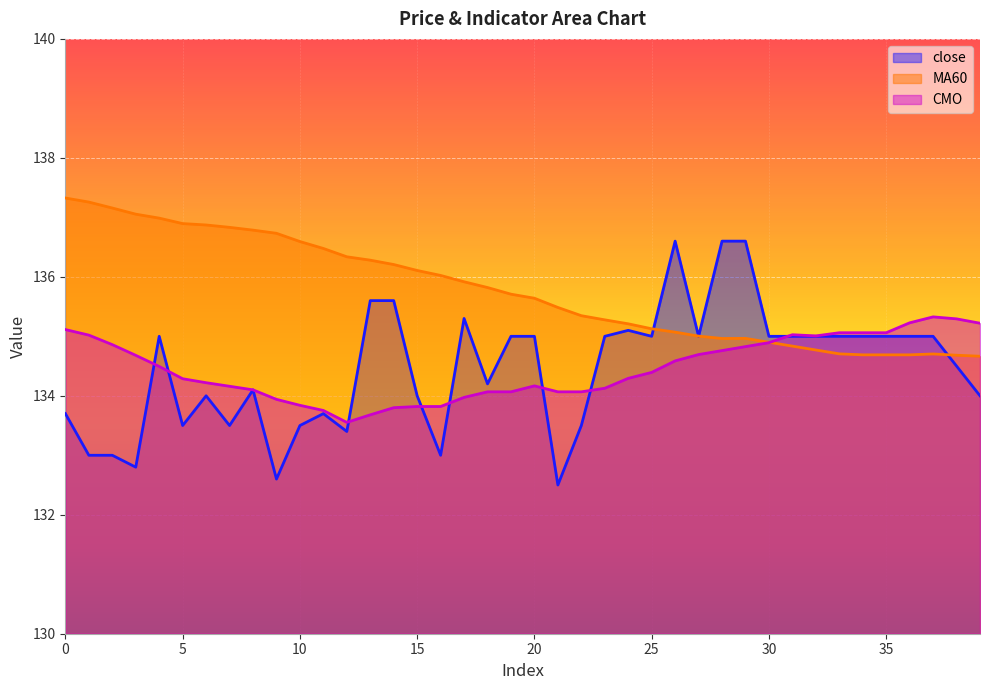

What is the difference between the highest and lowest values at 36?

0.5